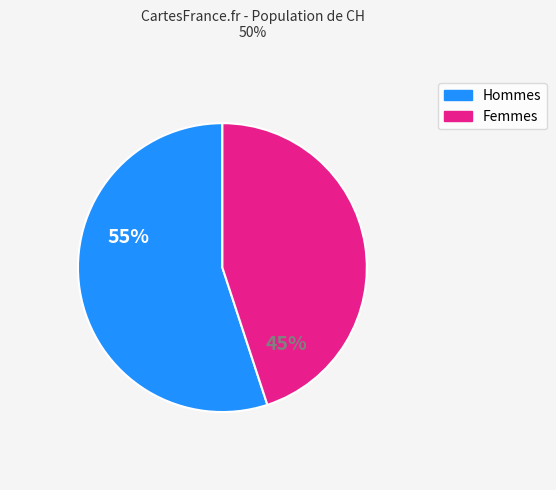

Is there a majority slice in this chart?

Yes